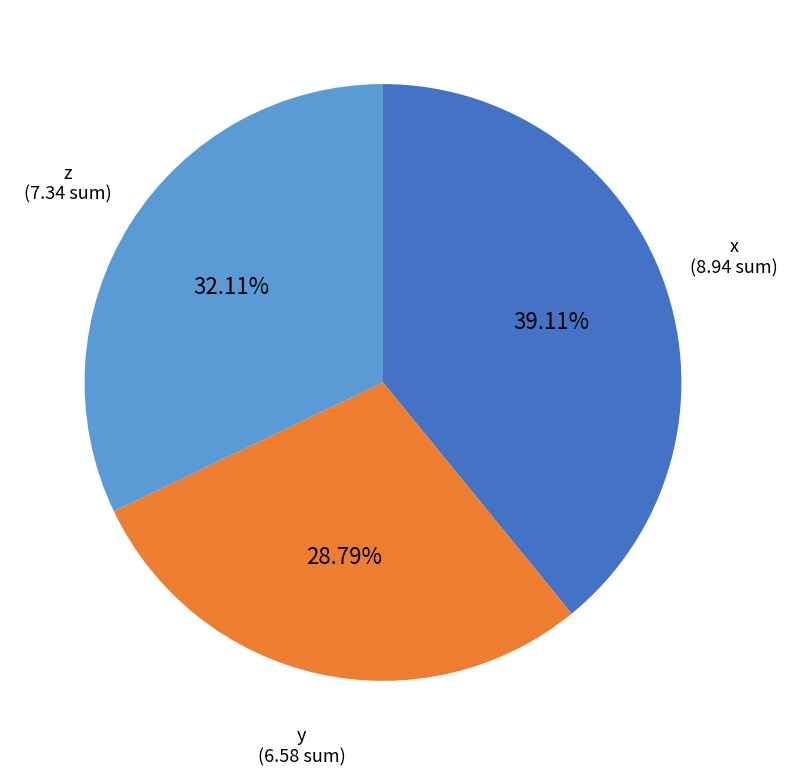

Does any single category account for the majority?

No